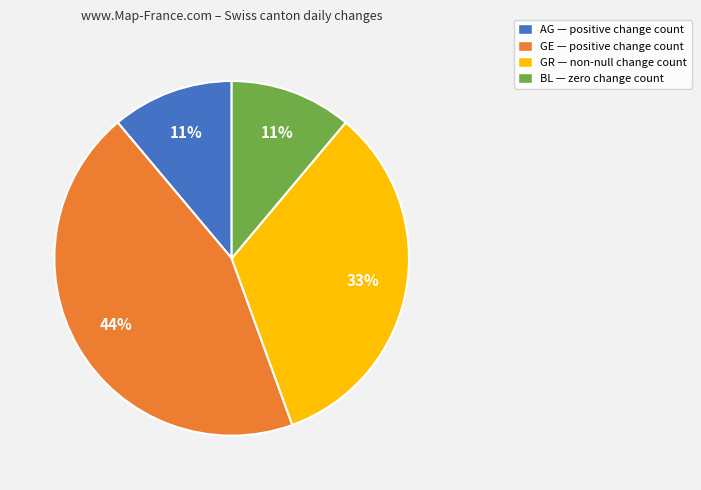

What percentage is the AG slice, to the nearest percent?

11%